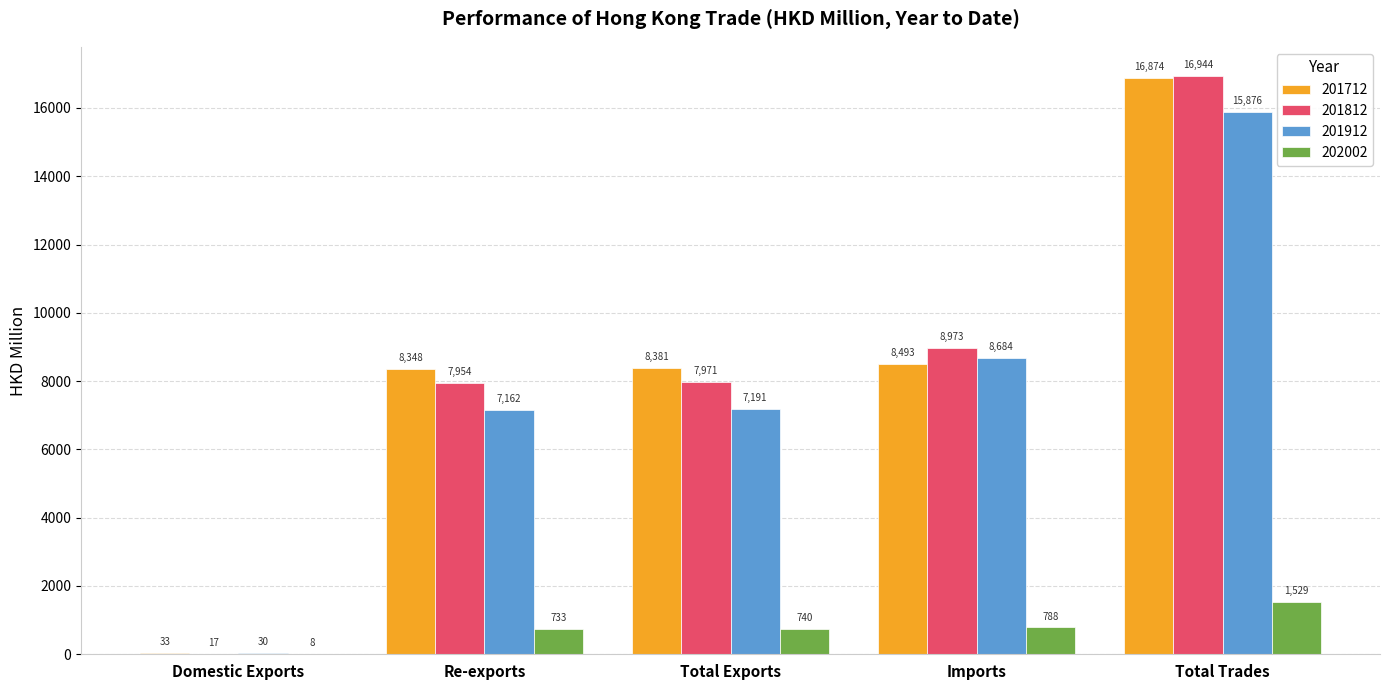

Which series changed the most between Re-exports and Imports?

201912